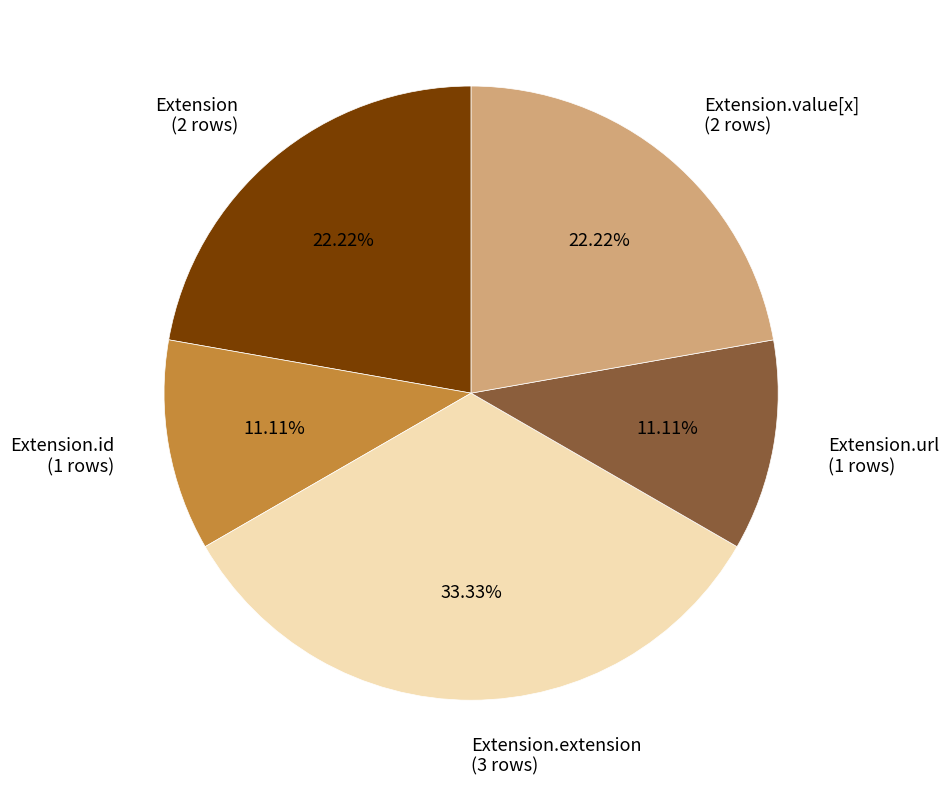

Approximately how many times larger is the value at Extension.value[x] (2 rows) compared to Extension (2 rows)?

1.0